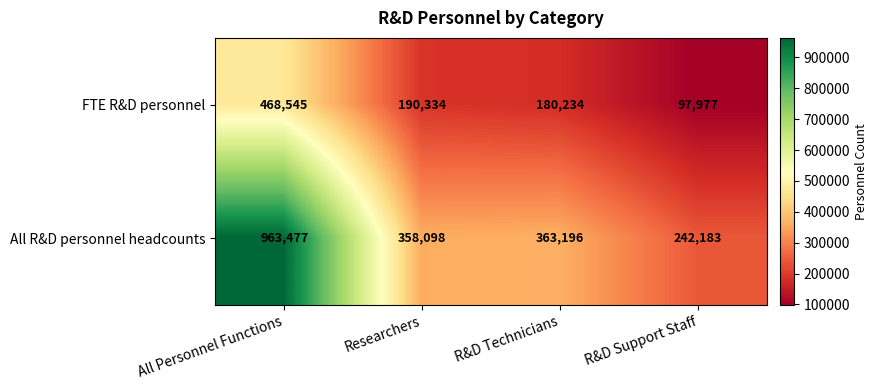

How many categories are shown in the chart?

4